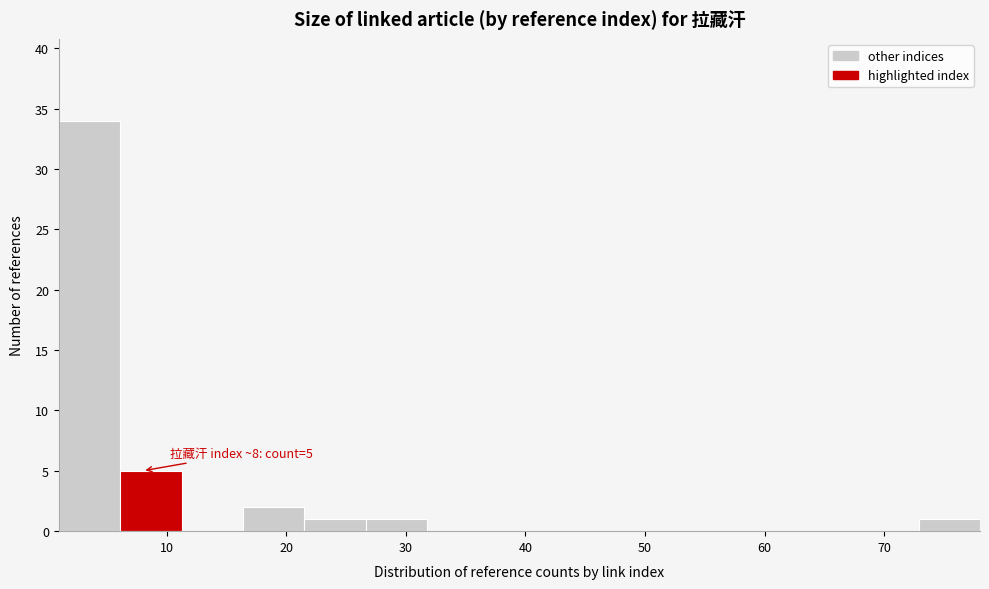

Which range on the x-axis has the tallest bar?

1 to 6